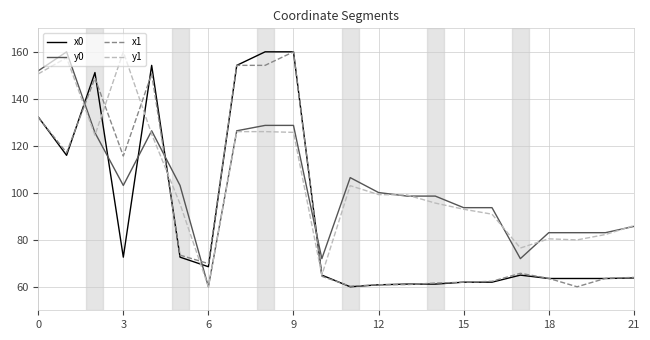

What is the lowest value of the x1 series?

60.0